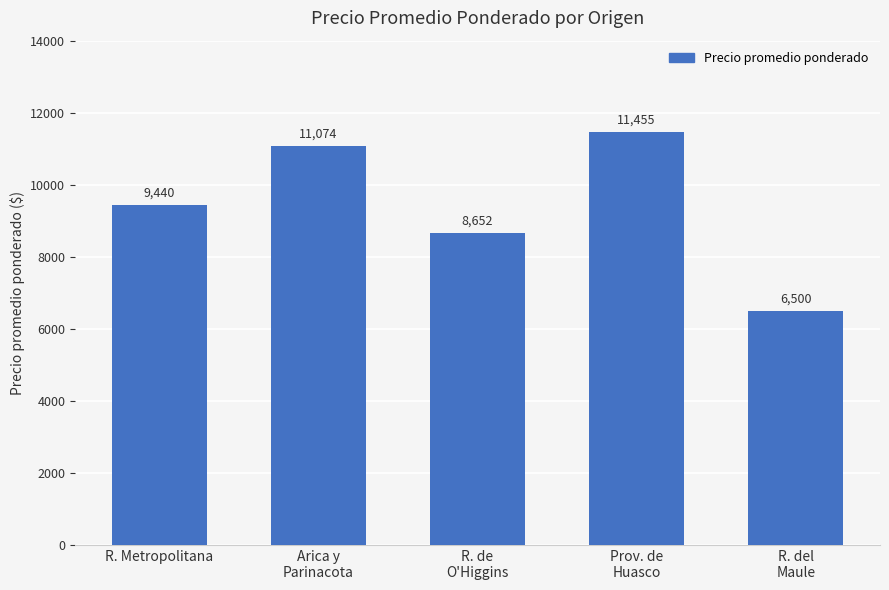

Where is the data nearest to the value 8977?

R. de
O'Higgins